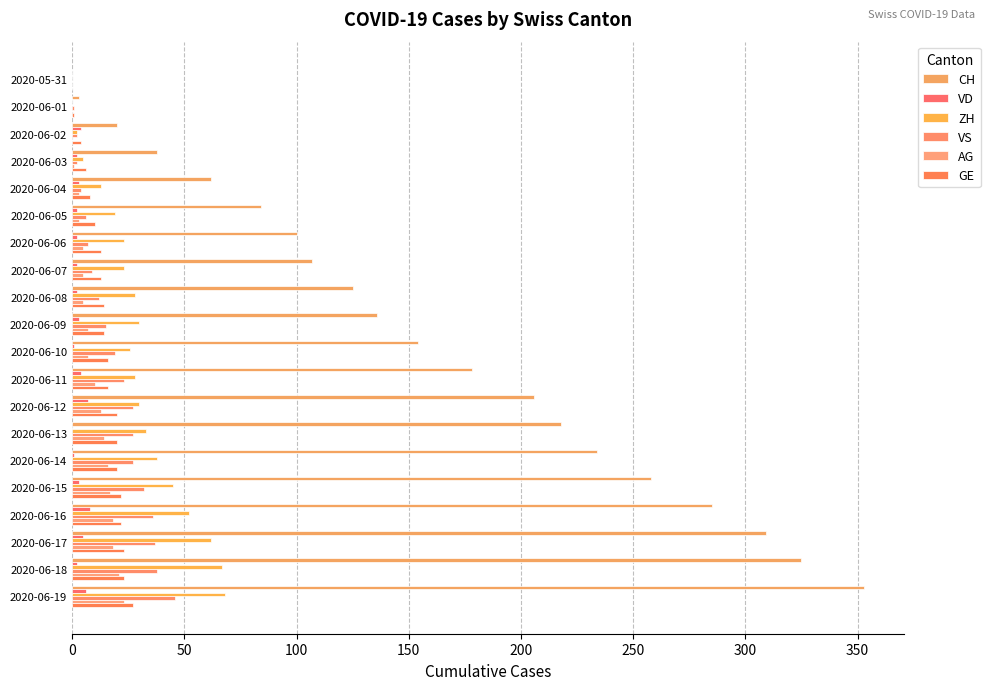

What is the average value of the VD series?

3